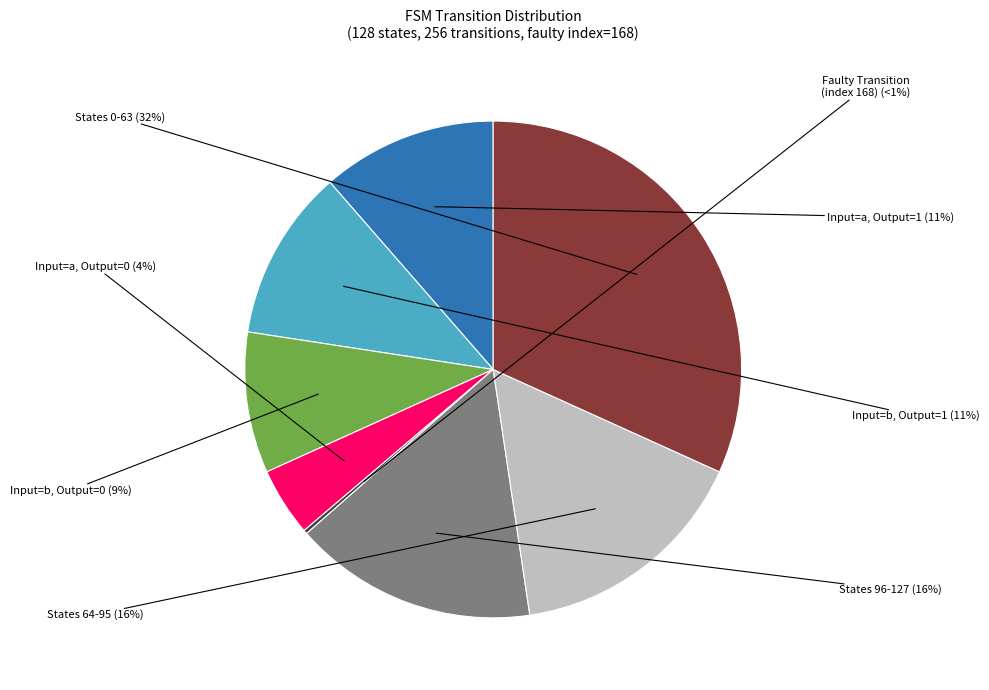

Is output_symbol=1 (input=b) the majority of the pie?

No